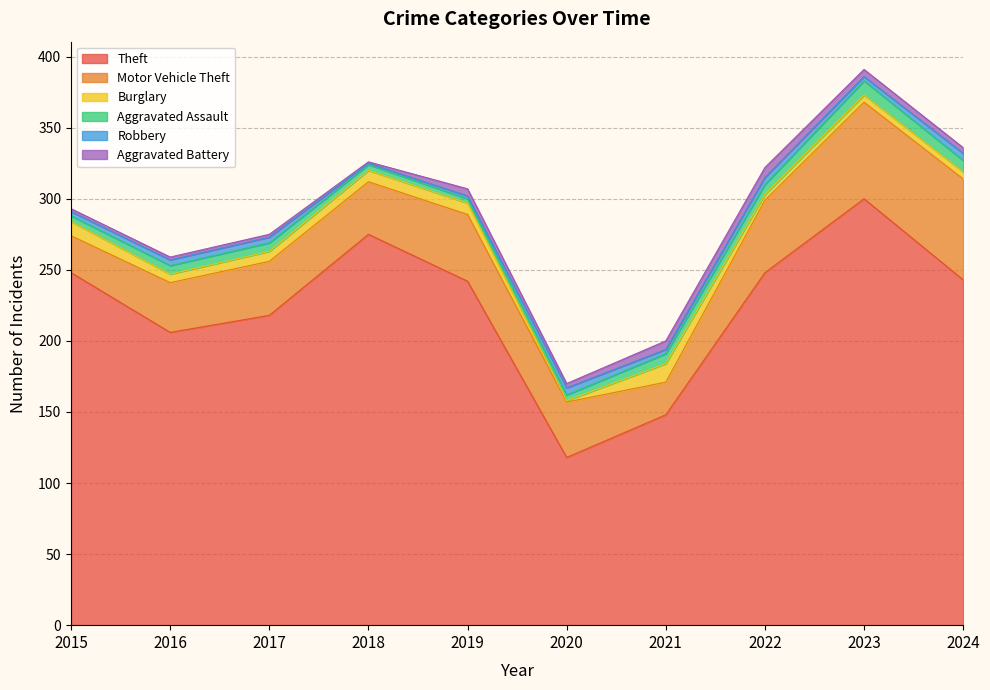

Which category has the highest value across all series?

2023